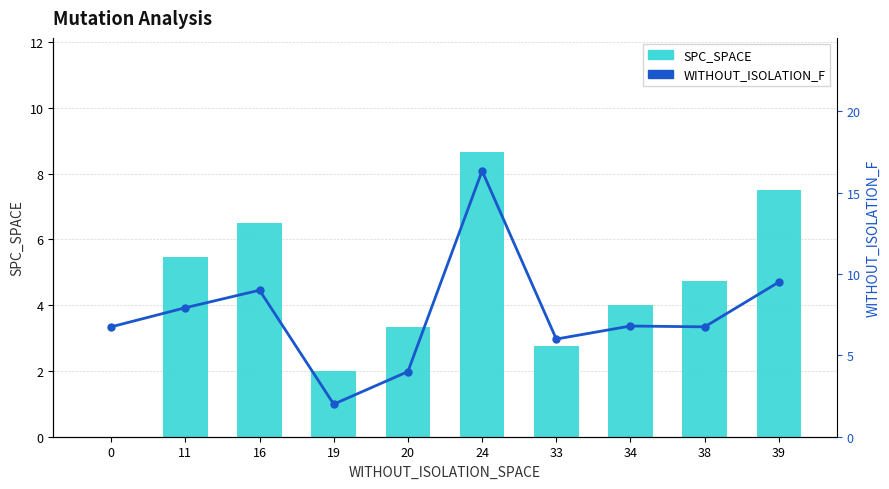

Between 16 and 20, which is larger?

16